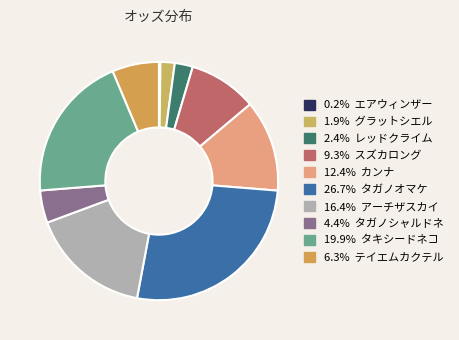

Rank the categories by value from highest to lowest.

タガノオマケ, タキシードネコ, アーチザスカイ, カンナ, スズカロング, テイエムカクテル, タガノシャルドネ, レッドクライム, グラットシエル, エアウィンザー